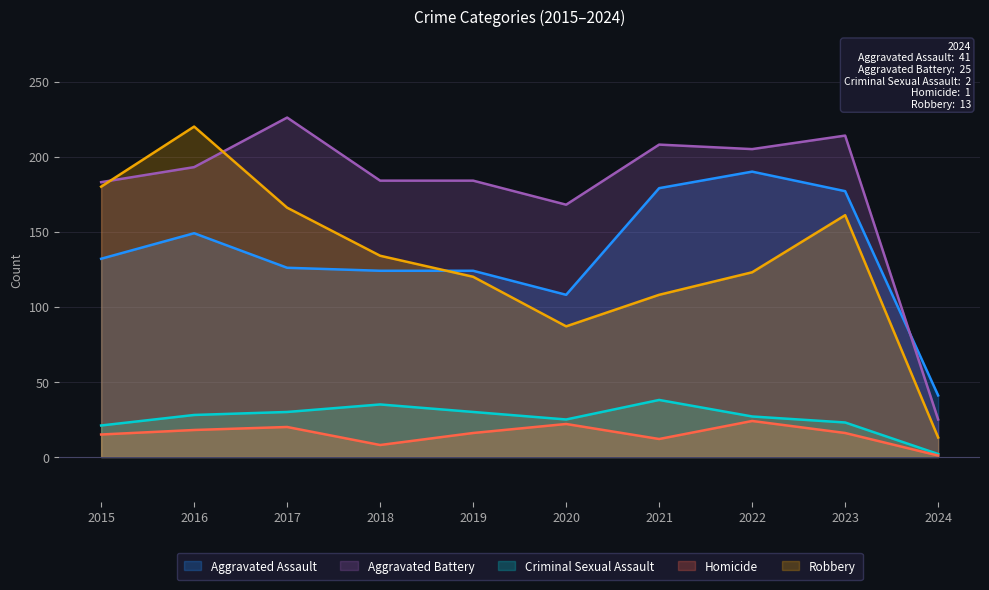

At 2023, list the series in order from smallest to largest.

Homicide, Criminal Sexual Assault, Robbery, Aggravated Assault, Aggravated Battery